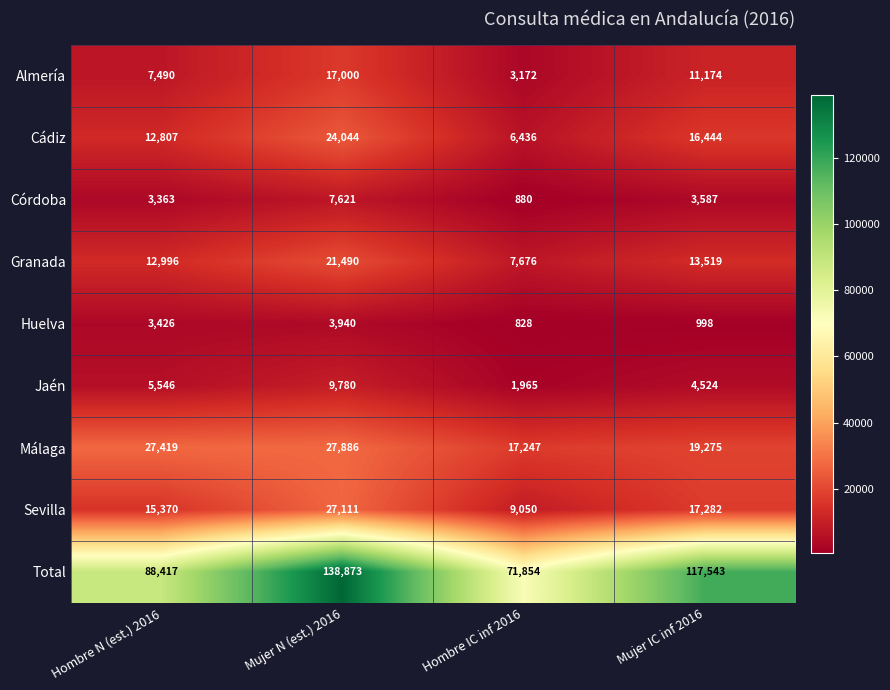

At how many categories does at least one series exceed 9948?

4